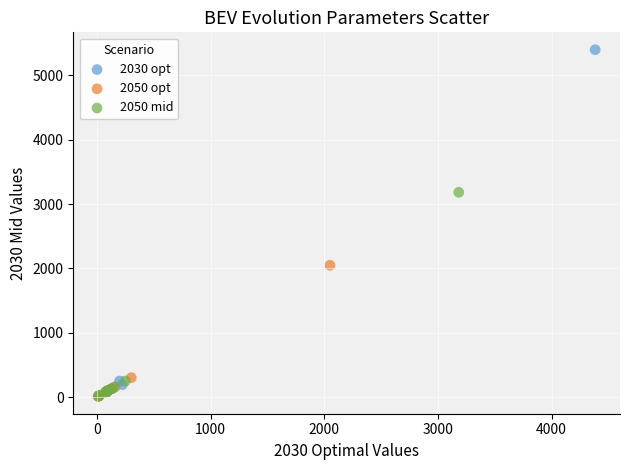

Which series contains the highest Y value?

2030 opt